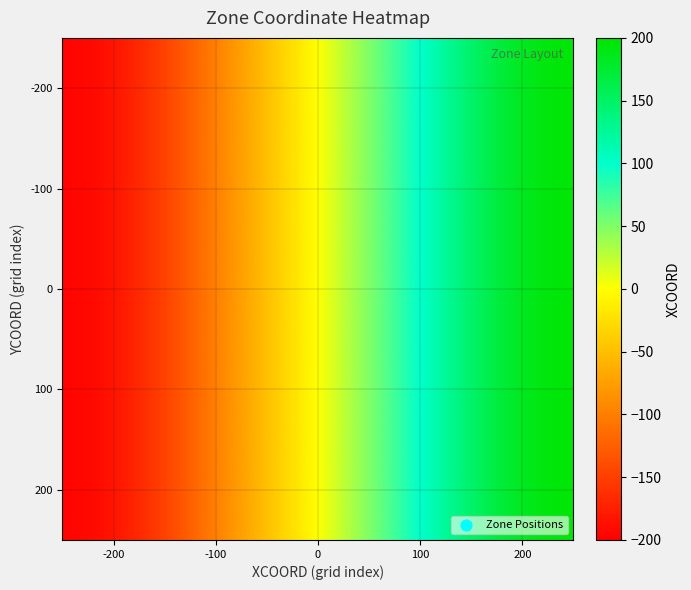

Which has a higher value, 200 or -200?

200